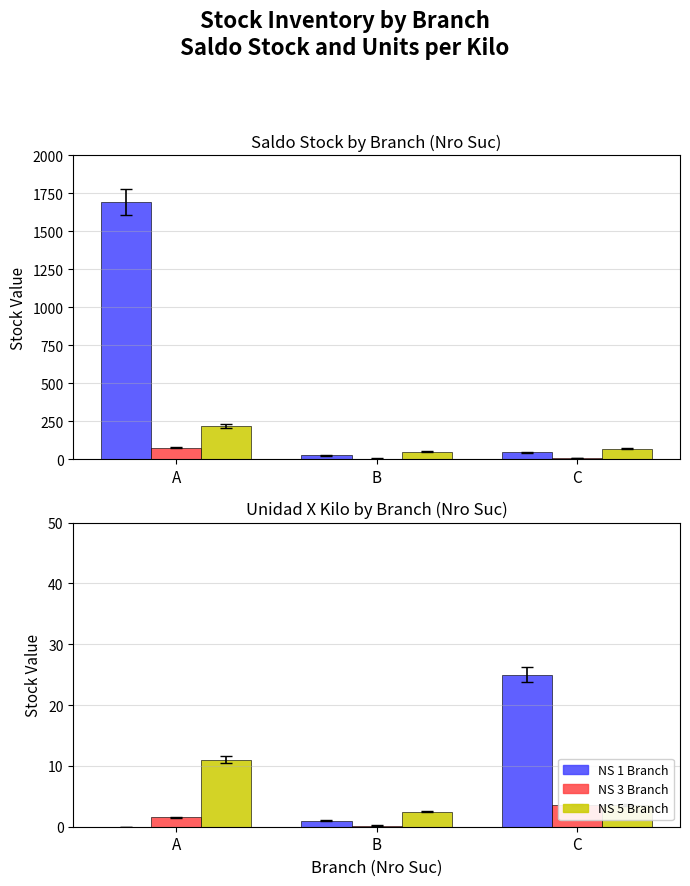

What is the spread (max minus min) of values at B?

49.8